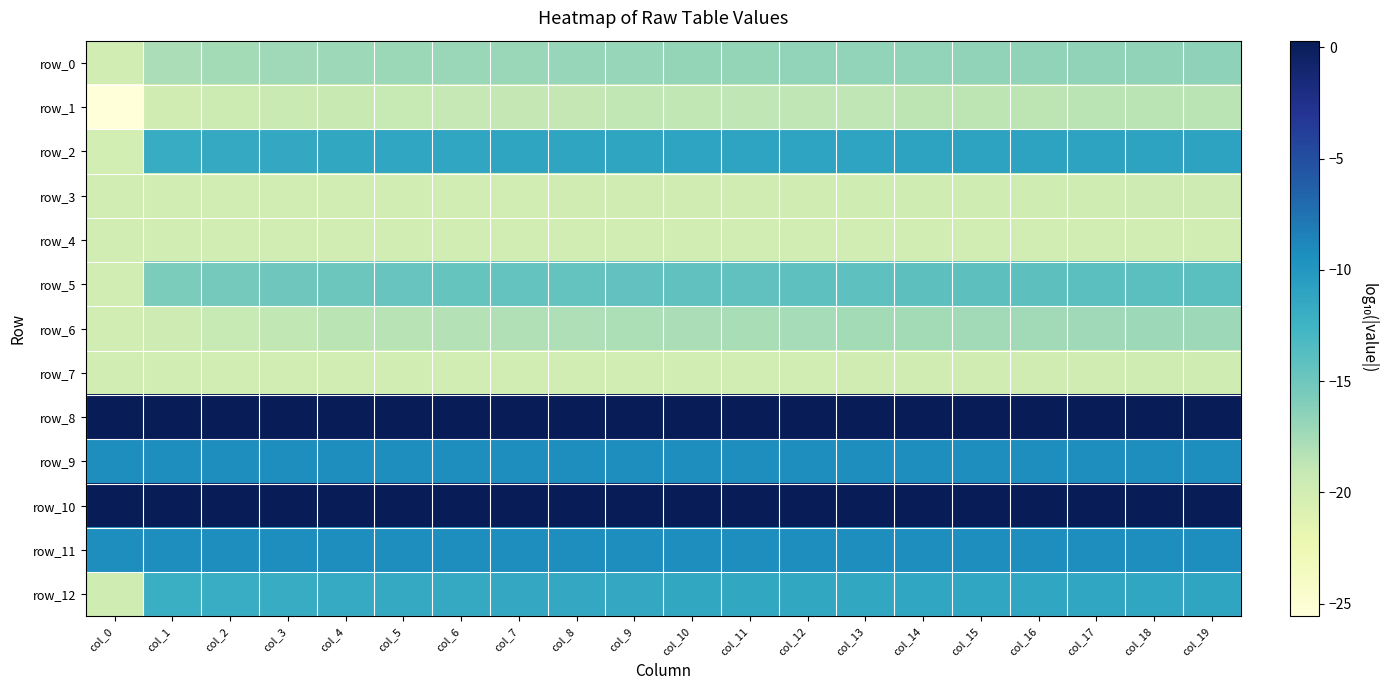

Which series changed the most between col_8 and col_16?

row_6